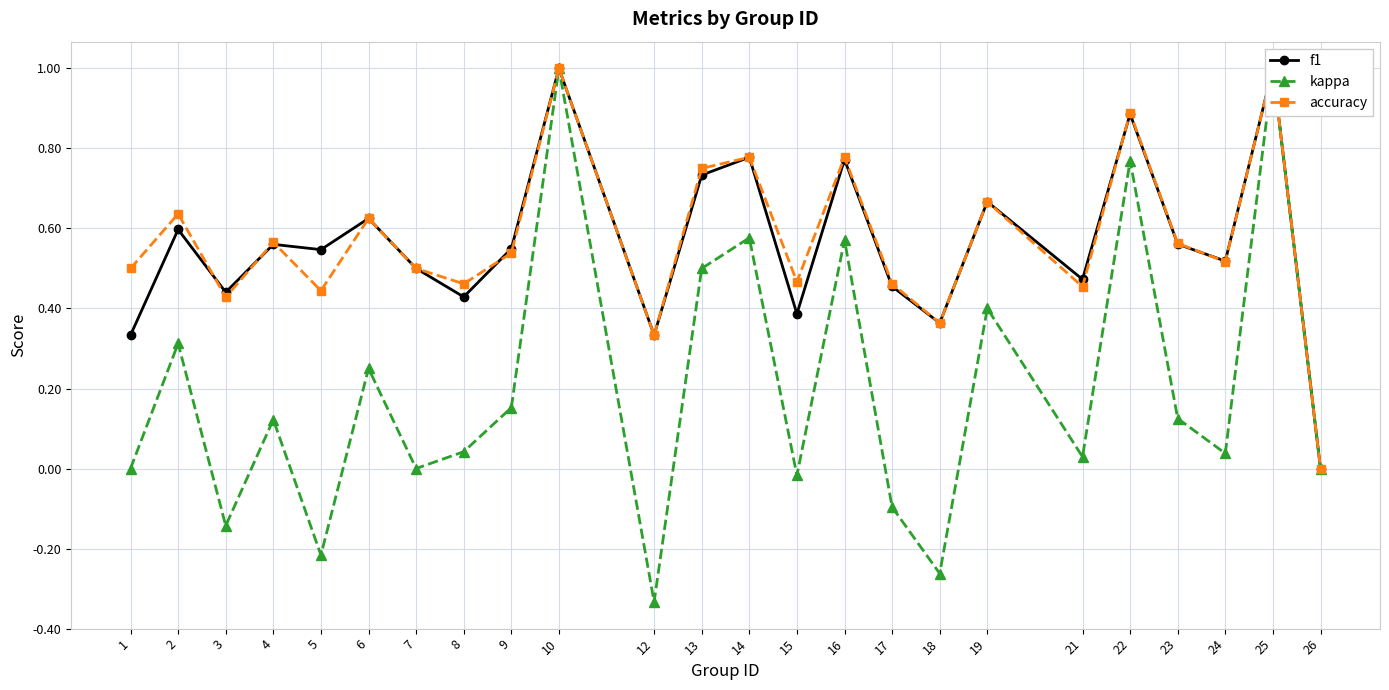

The value of kappa at 21 is 0.0. True or false?

True